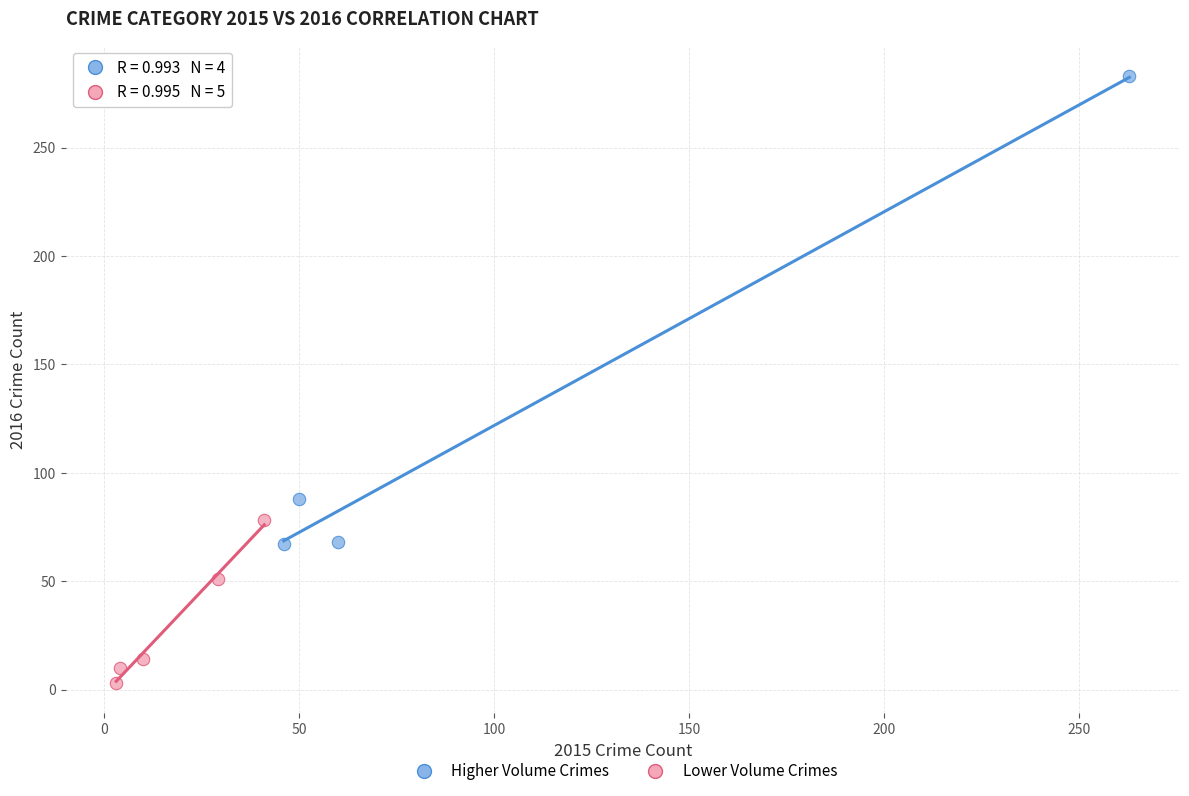

Which series reaches the minimum Y coordinate?

Lower Volume Crimes